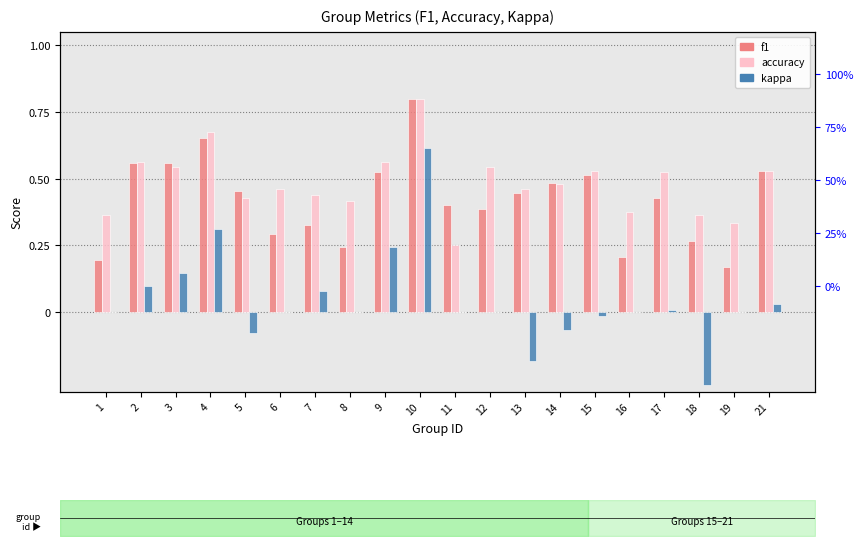

Reading right to left, list all the values displayed in this chart.

f1: 21=0.5	19=0.2	18=0.3	17=0.4	16=0.2	15=0.5	14=0.5	13=0.4	12=0.4	11=0.4	10=0.8	9=0.5	8=0.2	7=0.3	6=0.3	5=0.5	4=0.7	3=0.6	2=0.6	1=0.2
accuracy: 21=0.5	19=0.3	18=0.4	17=0.5	16=0.4	15=0.5	14=0.5	13=0.5	12=0.5	11=0.2	10=0.8	9=0.6	8=0.4	7=0.4	6=0.5	5=0.4	4=0.7	3=0.5	2=0.6	1=0.4
kappa: 21=0.0	19=0.0	18=-0.3	17=0.0	16=0.0	15=-0.0	14=-0.1	13=-0.2	12=0.0	11=0.0	10=0.6	9=0.2	8=0.0	7=0.1	6=0.0	5=-0.1	4=0.3	3=0.1	2=0.1	1=0.0